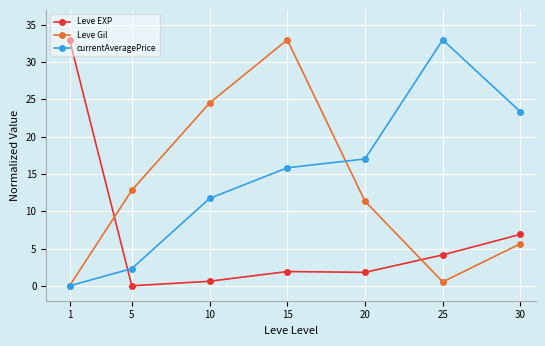

Which series changed the most between 5 and 25?

currentAveragePrice